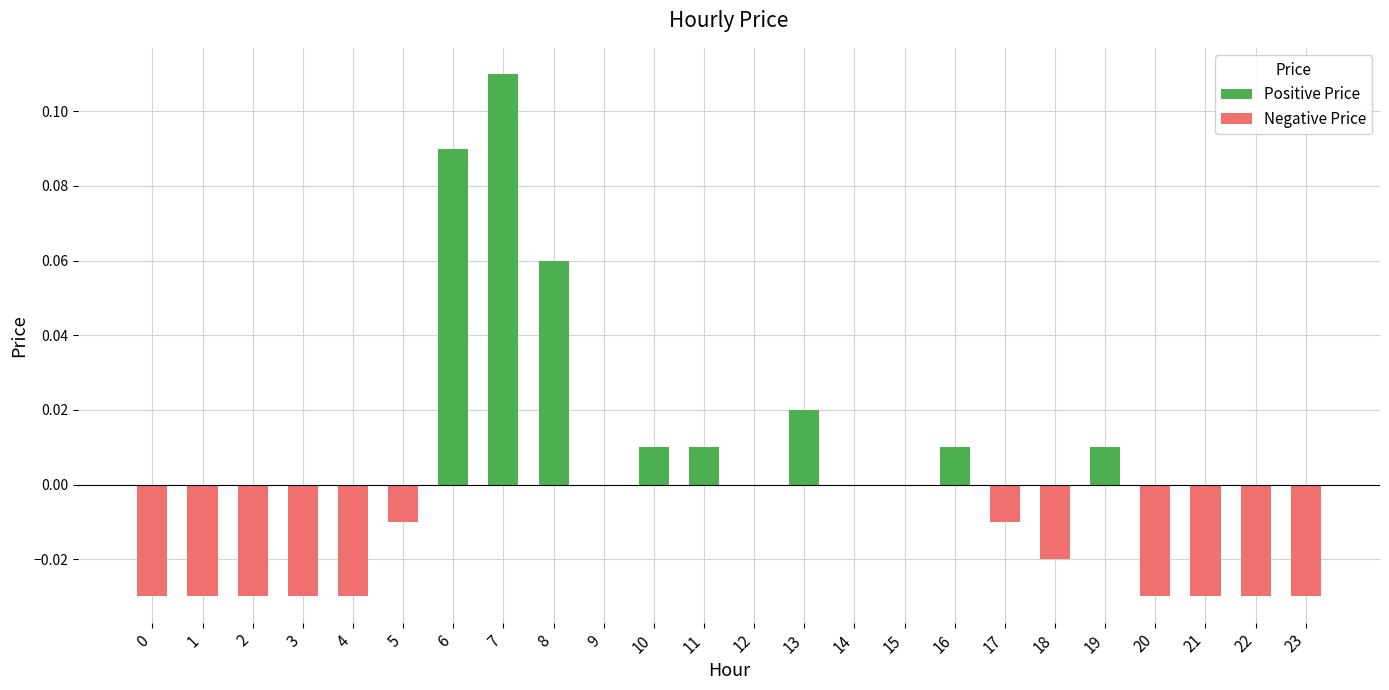

Which series has the largest range (max minus min)?

Positive Price